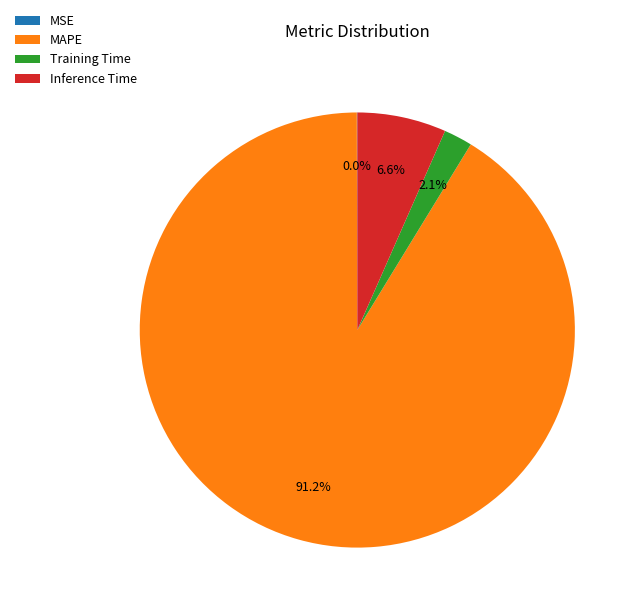

What percentage is NOT represented by Training Time?

97.9%